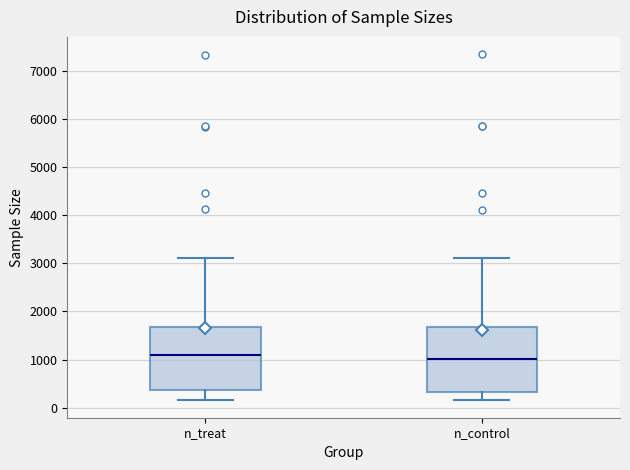

Reading left to right, read every box against the y-axis: the position of its median line, the range the box covers, and the ends of its whiskers. The values are not printed on the chart, so give them approximately, as read against the axis.

n_treat: median 1100, box 400 to 1700, whiskers 200 to 3100
n_control: median 1000, box 300 to 1700, whiskers 200 to 3100